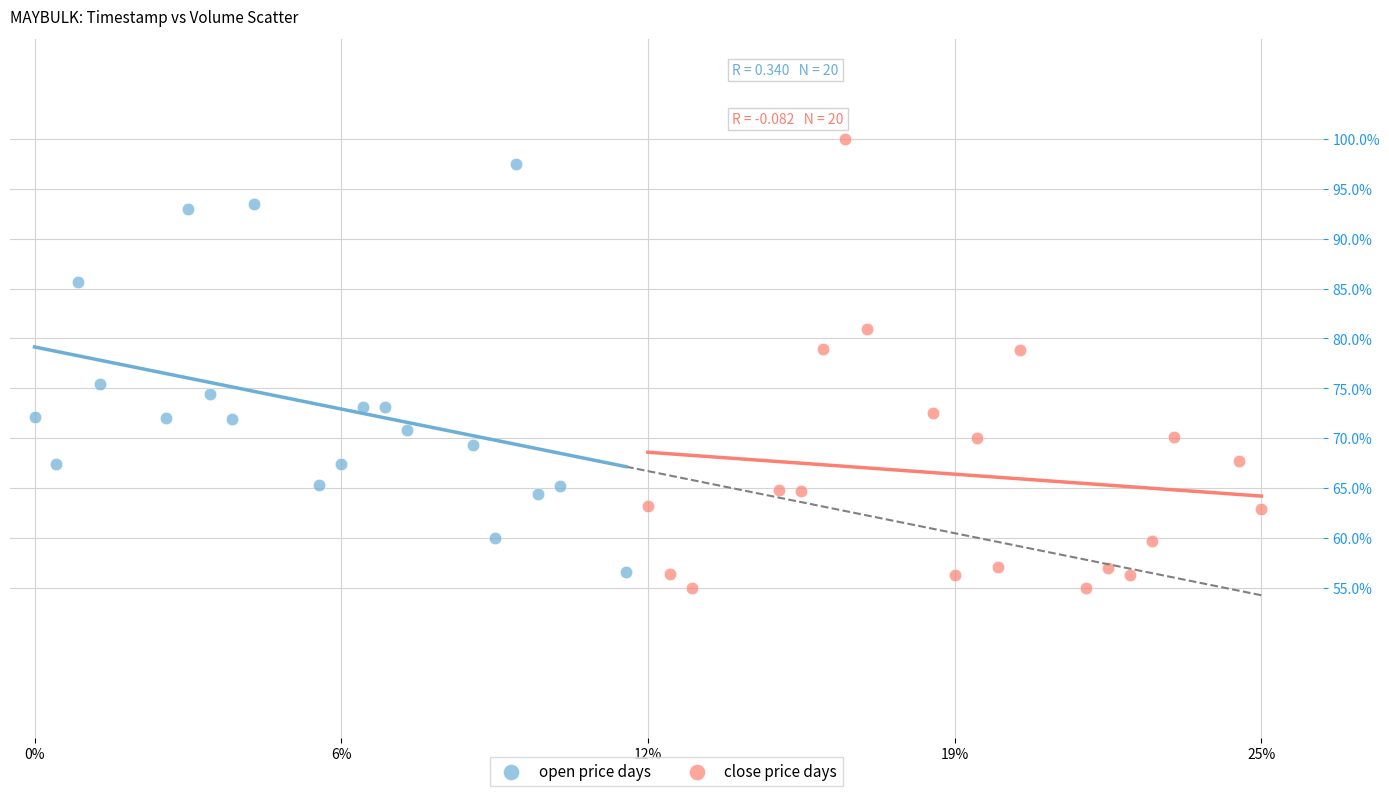

Which series reaches the maximum Y coordinate?

close price days